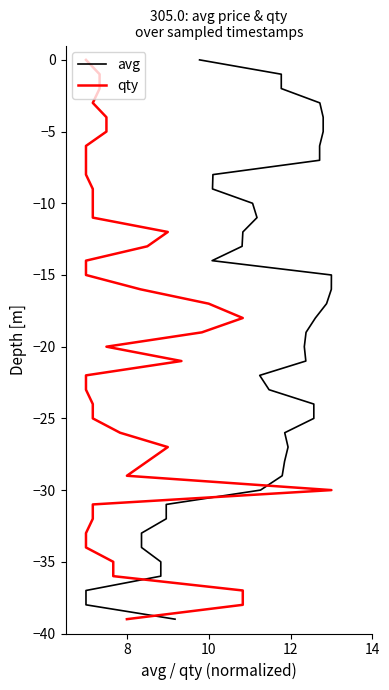

The qty series shows -4 at 9. True or false?

False